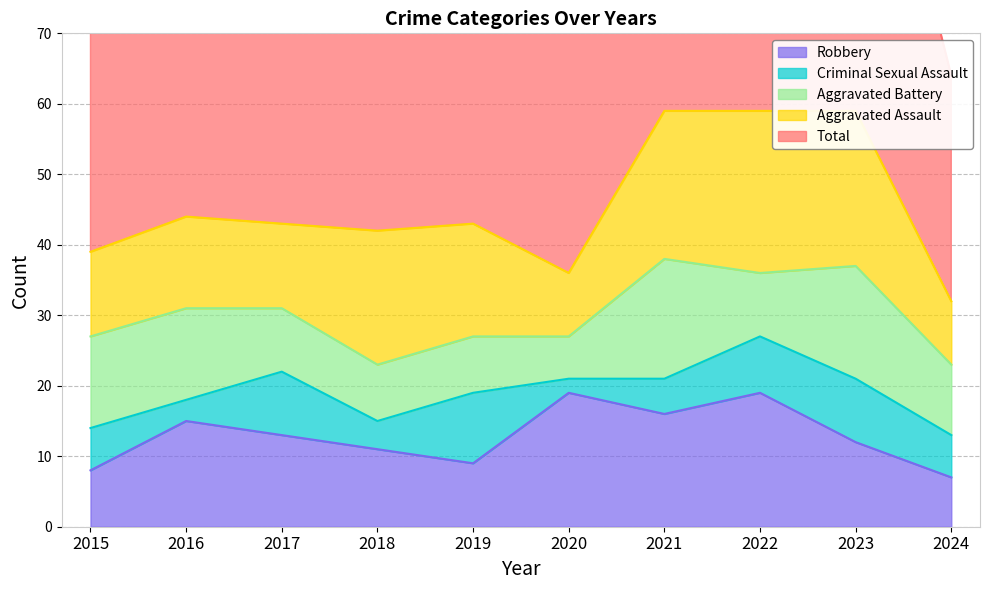

Reading left to right, extract all data points from this chart.

Aggravated Assault: 2015=12	2016=13	2017=12	2018=19	2019=16	2020=9	2021=21	2022=23	2023=22	2024=9
Aggravated Battery: 2015=13	2016=13	2017=9	2018=8	2019=8	2020=6	2021=17	2022=9	2023=16	2024=10
Criminal Sexual Assault: 2015=6	2016=3	2017=9	2018=4	2019=10	2020=2	2021=5	2022=8	2023=9	2024=6
Robbery: 2015=8	2016=15	2017=13	2018=11	2019=9	2020=19	2021=16	2022=19	2023=12	2024=7
Total: 2015=39	2016=45	2017=44	2018=42	2019=43	2020=37	2021=59	2022=59	2023=59	2024=32